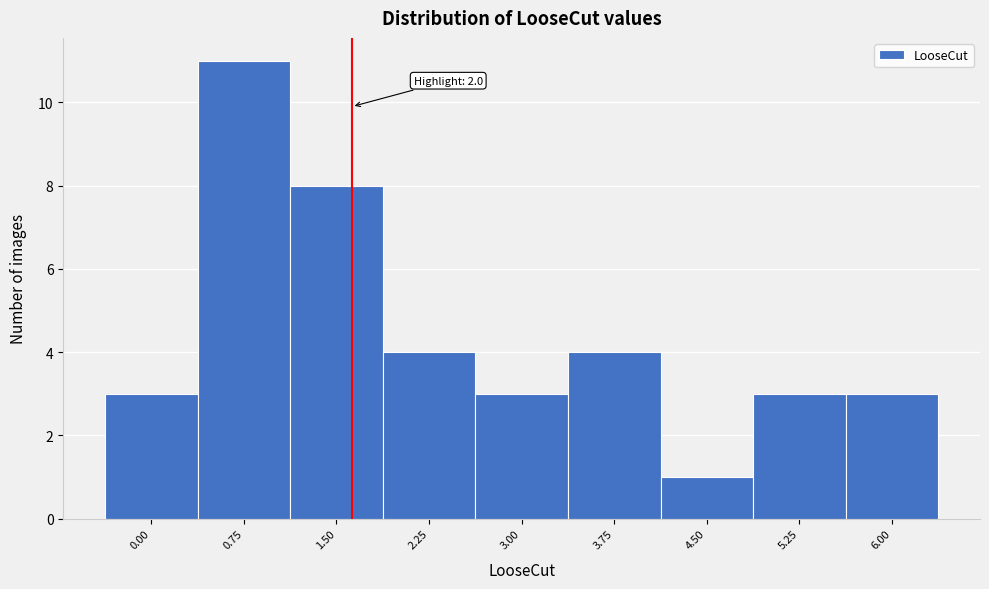

Reading right to left, list all the values displayed in this chart.

6.00=3	5.25=3	4.50=1	3.75=4	3.00=3	2.25=4	1.50=8	0.75=11	0.00=3